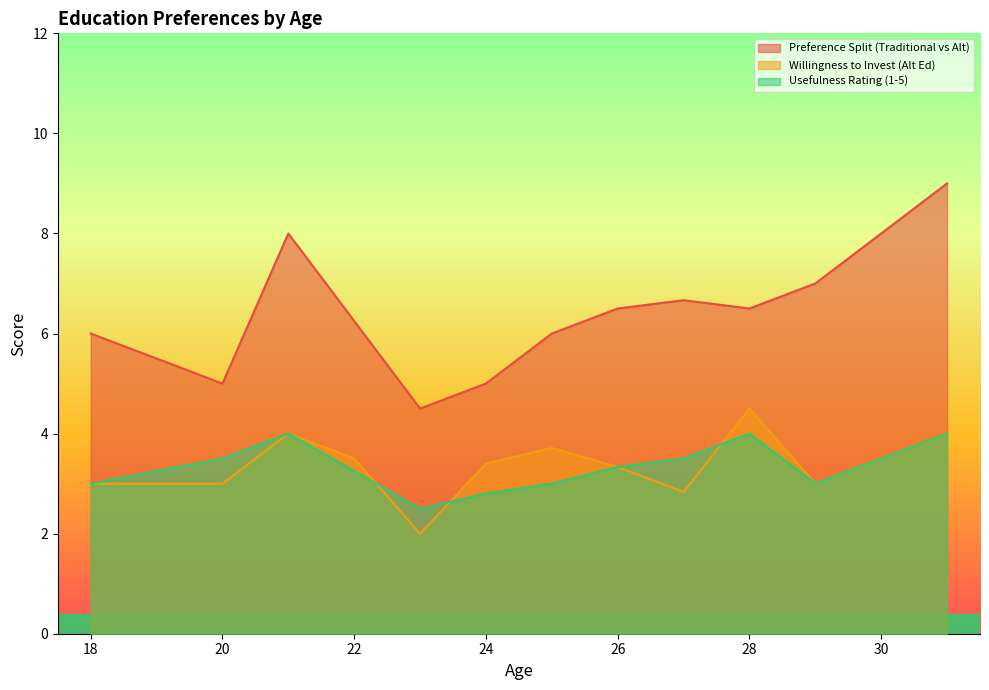

True or false: Preference Split (Traditional vs Alt) and Usefulness Rating (1-5) intersect in this chart.

False